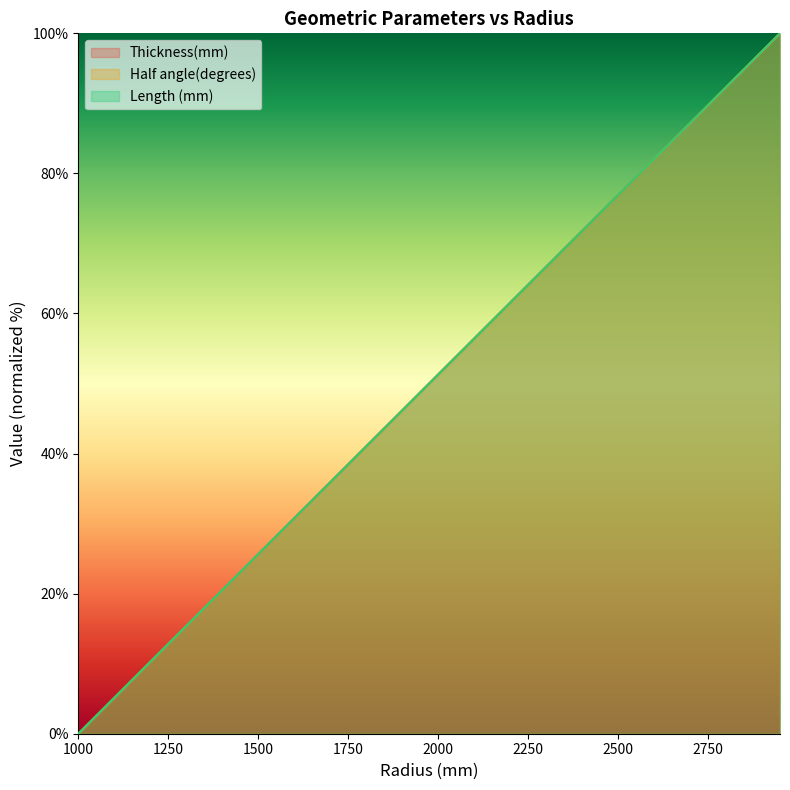

Reading left to right, what are all the values shown in this chart?

Thickness(mm): 1000=0.0	1050=2.6	1100=5.1	1150=7.7	1200=10.3	1250=12.8	1300=15.4	1350=17.9	1400=20.5	1450=23.1	1500=25.6	1550=28.2	1600=30.8	1650=33.3	1700=35.9	1750=38.5	1800=41.0	1850=43.6	1900=46.2	1950=48.7	2000=51.3	2050=53.8	2100=56.4	2150=59.0	2200=61.5	2250=64.1	2300=66.7	2350=69.2	2400=71.8	2450=74.4	2500=76.9	2550=79.5	2600=82.1	2650=84.6	2700=87.2	2750=89.7	2800=92.3	2850=94.9	2900=97.4	2950=100.0
Half angle(degrees): 1000=0.0	1050=2.6	1100=5.1	1150=7.7	1200=10.3	1250=12.8	1300=15.4	1350=17.9	1400=20.5	1450=23.1	1500=25.6	1550=28.2	1600=30.8	1650=33.3	1700=35.9	1750=38.5	1800=41.0	1850=43.6	1900=46.2	1950=48.7	2000=51.3	2050=53.8	2100=56.4	2150=59.0	2200=61.5	2250=64.1	2300=66.7	2350=69.2	2400=71.8	2450=74.4	2500=76.9	2550=79.5	2600=82.1	2650=84.6	2700=87.2	2750=89.7	2800=92.3	2850=94.9	2900=97.4	2950=100.0
Length (mm): 1000=0.0	1050=2.6	1100=5.1	1150=7.7	1200=10.3	1250=12.8	1300=15.4	1350=17.9	1400=20.5	1450=23.1	1500=25.6	1550=28.2	1600=30.8	1650=33.3	1700=35.9	1750=38.5	1800=41.0	1850=43.6	1900=46.2	1950=48.7	2000=51.3	2050=53.8	2100=56.4	2150=59.0	2200=61.5	2250=64.1	2300=66.7	2350=69.2	2400=71.8	2450=74.4	2500=76.9	2550=79.5	2600=82.1	2650=84.6	2700=87.2	2750=89.7	2800=92.3	2850=94.9	2900=97.4	2950=100.0